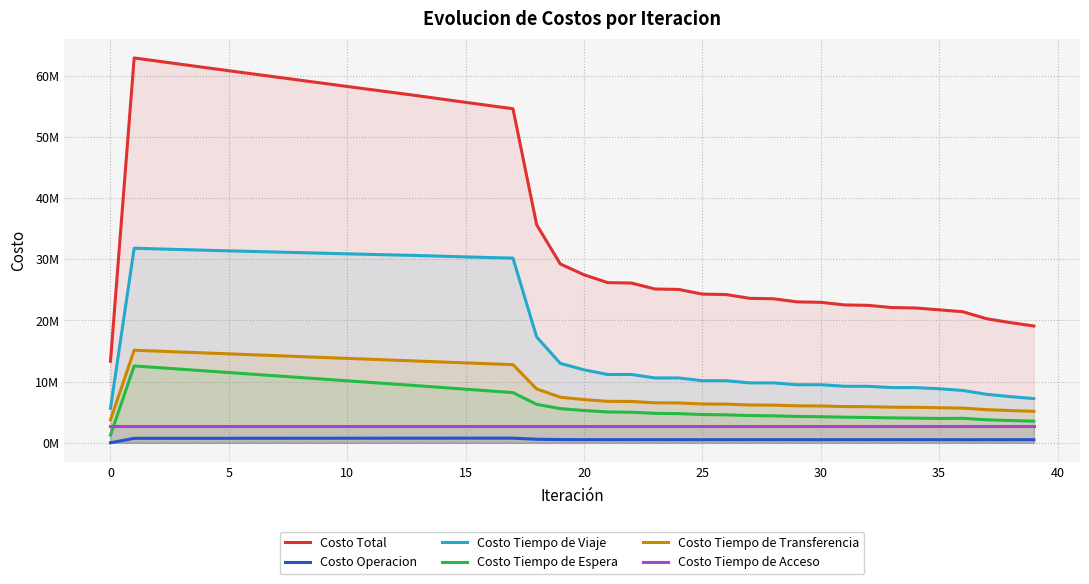

True or false: Costo Total and Costo Tiempo de Viaje intersect in this chart.

False